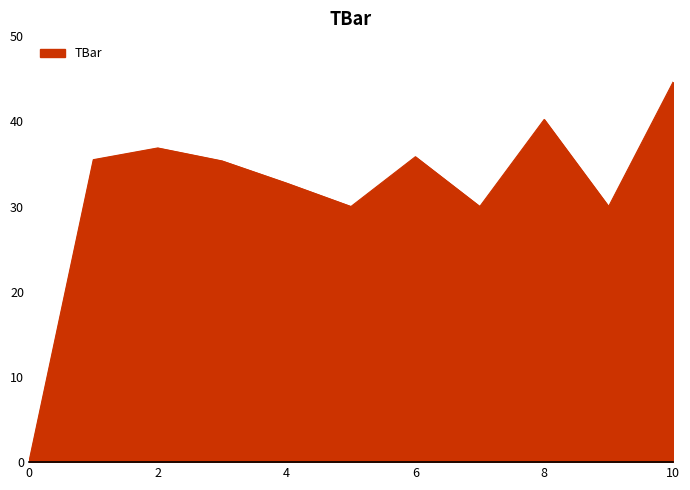

What is the greatest value displayed?

44.6